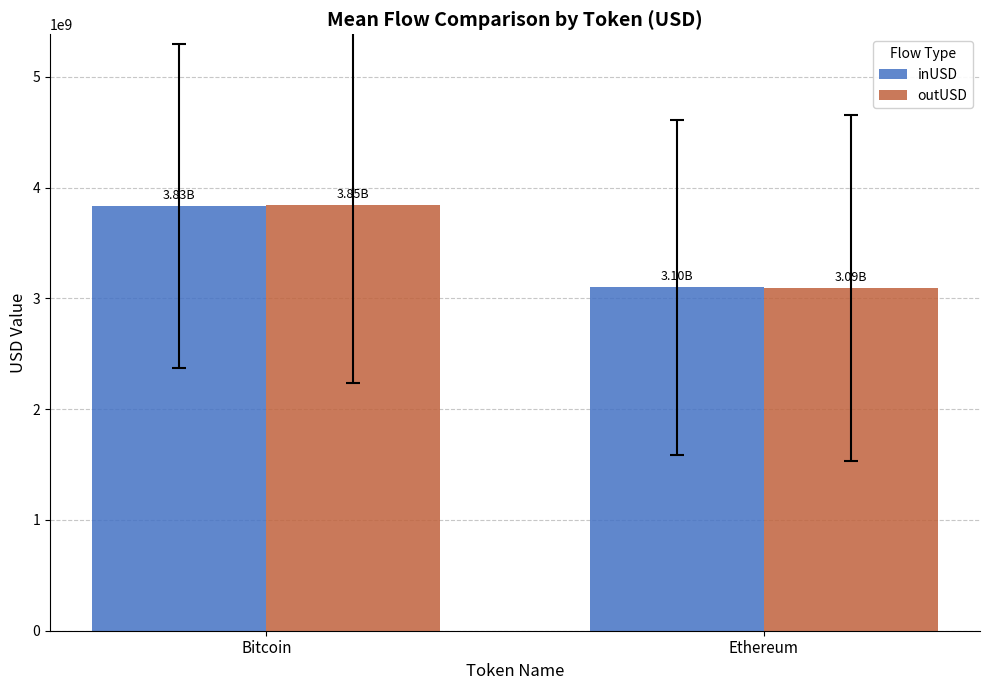

What is the difference between the highest and lowest values at Bitcoin?

11464256.5